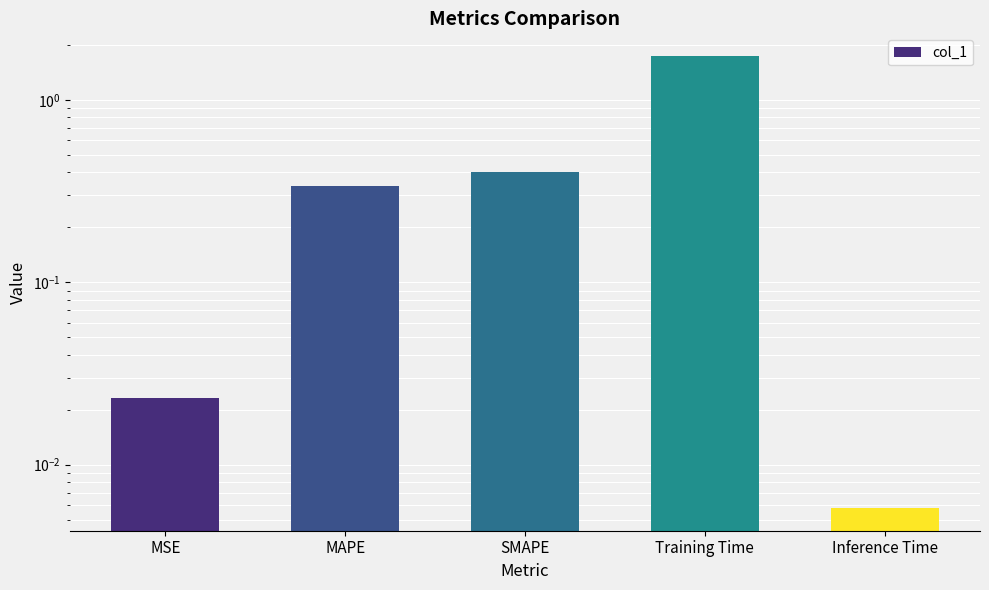

Reading left to right, extract all data points from this chart.

MSE=0.0	MAPE=0.3	SMAPE=0.4	Training Time=1.7	Inference Time=0.0